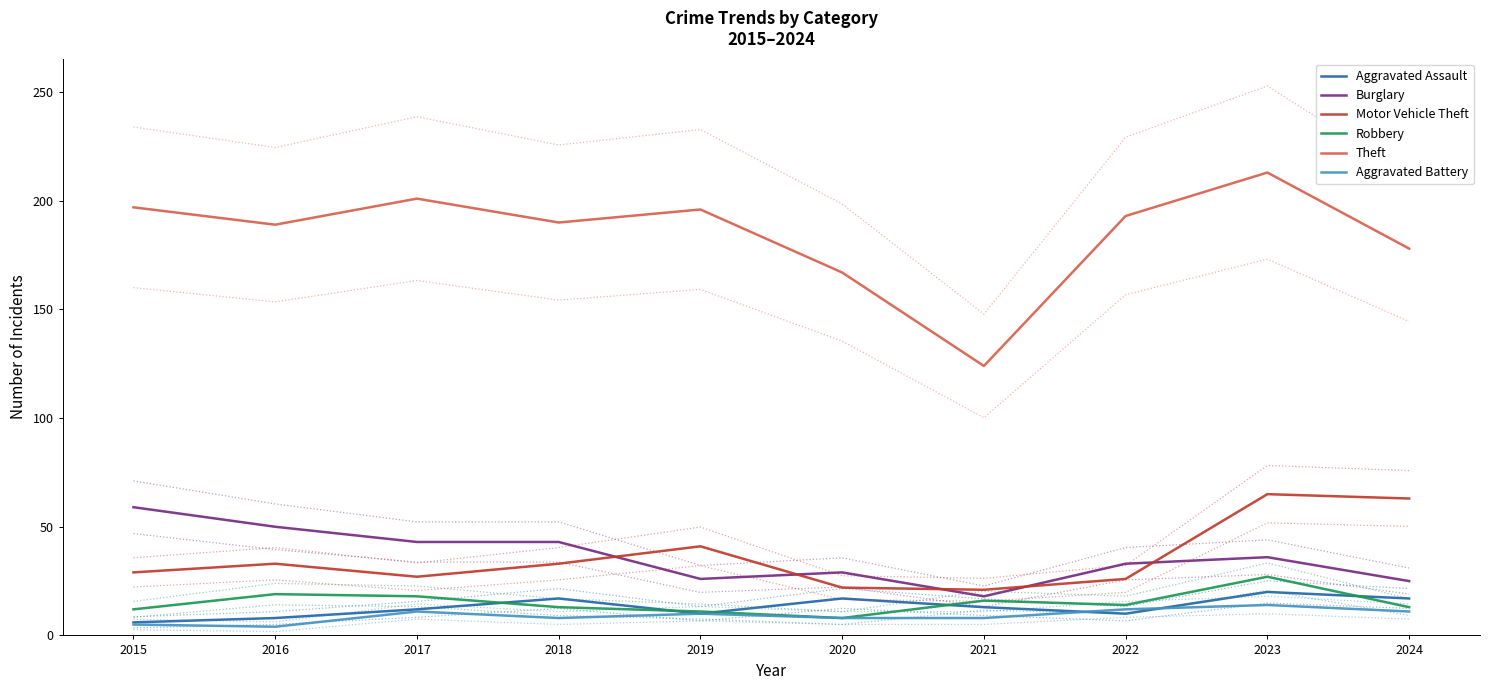

What is the value of the Aggravated Battery point at the 4th from the left?

8